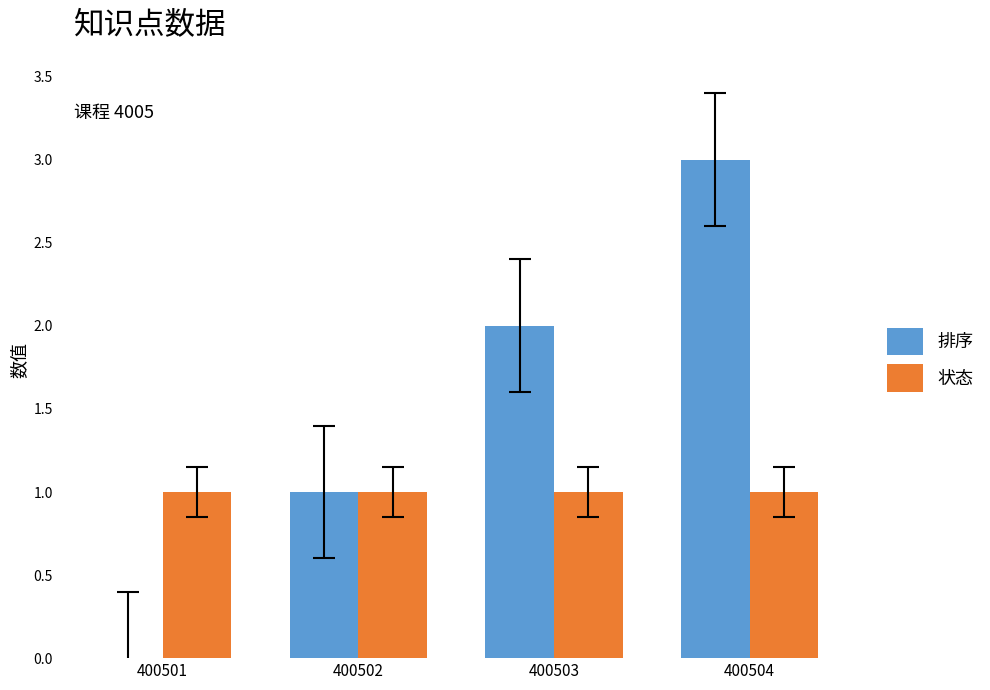

The 状态 series shows 0 at 400501. True or false?

False